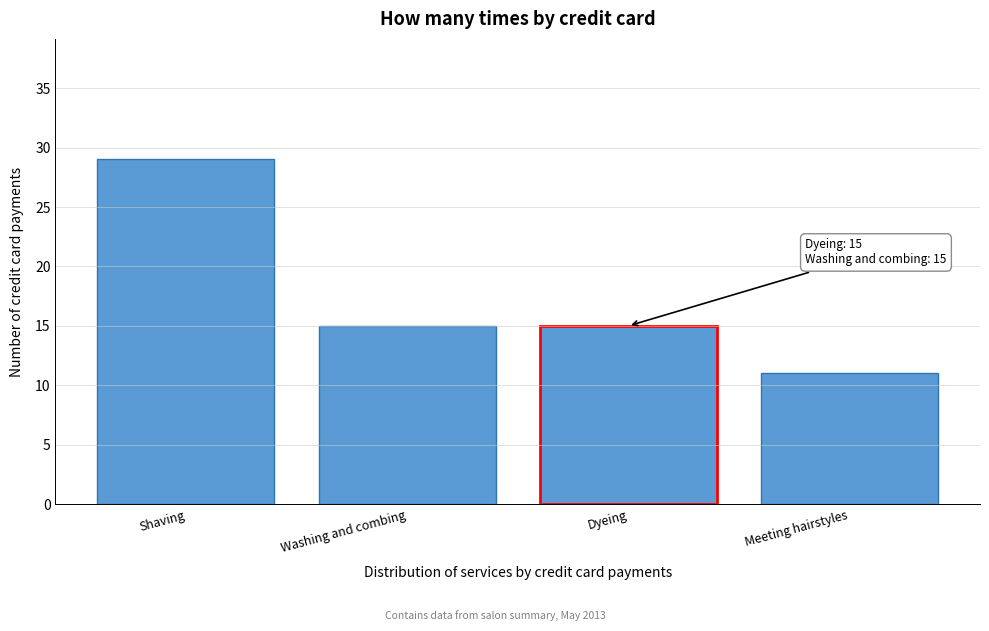

Reading left to right, transcribe all the data shown in this chart.

Shaving=29	Washing and combing=15	Dyeing=15	Meeting hairstyles=11